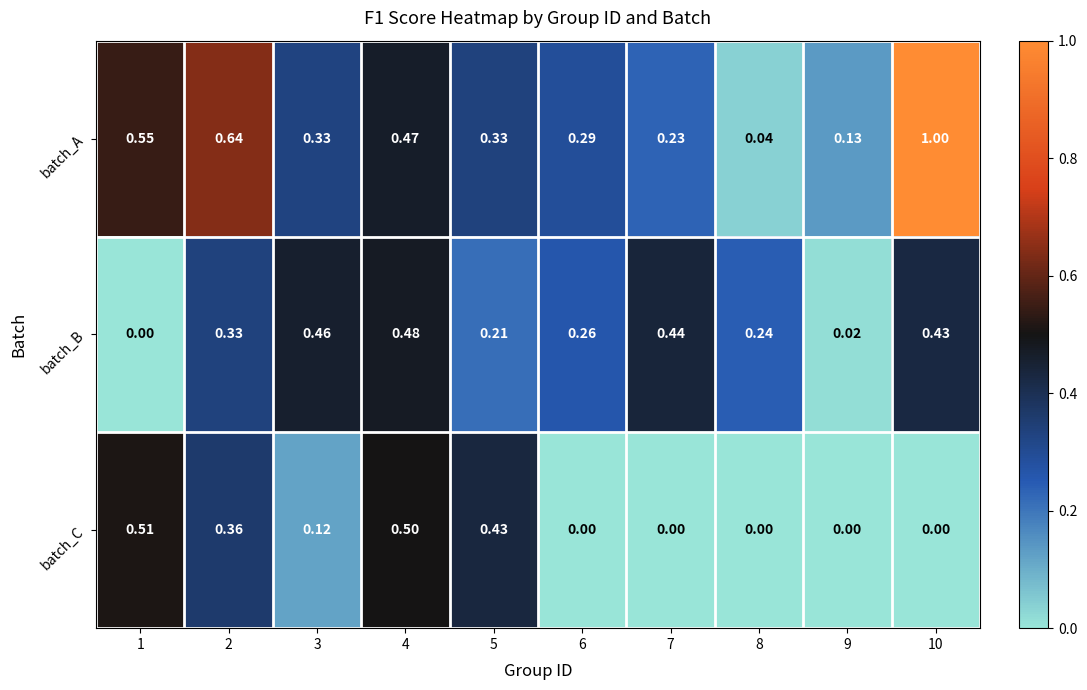

Count the number of categories in the chart.

10